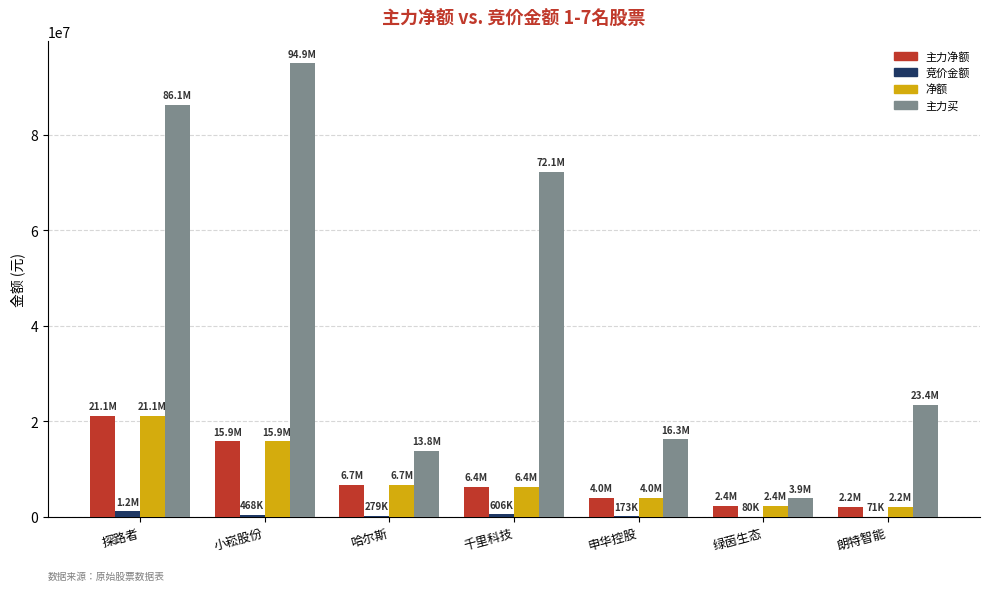

How many groups of bars are there?

7